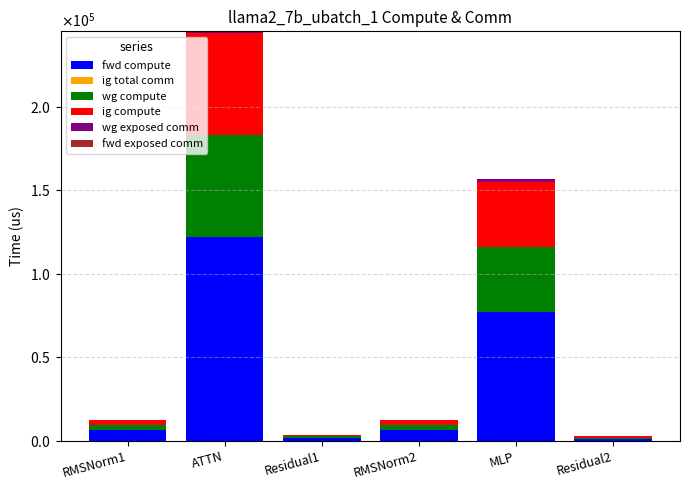

Are the bars grouped side by side (vs. stacked)?

No